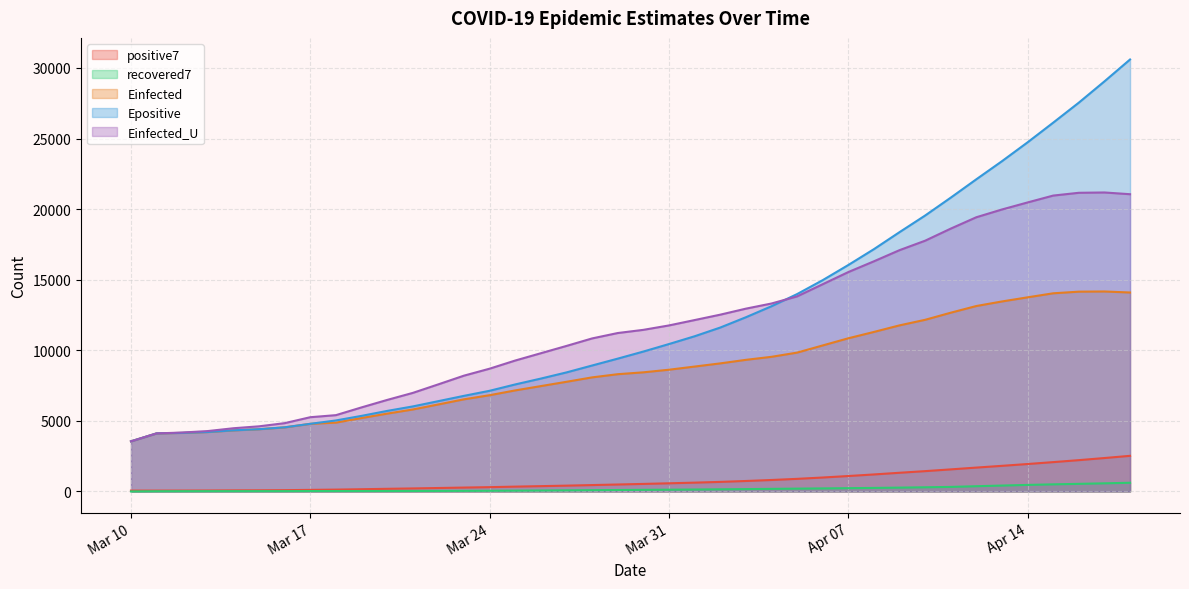

What are all the series names shown in the legend?

positive7, recovered7, Einfected, Epositive, Einfected_U